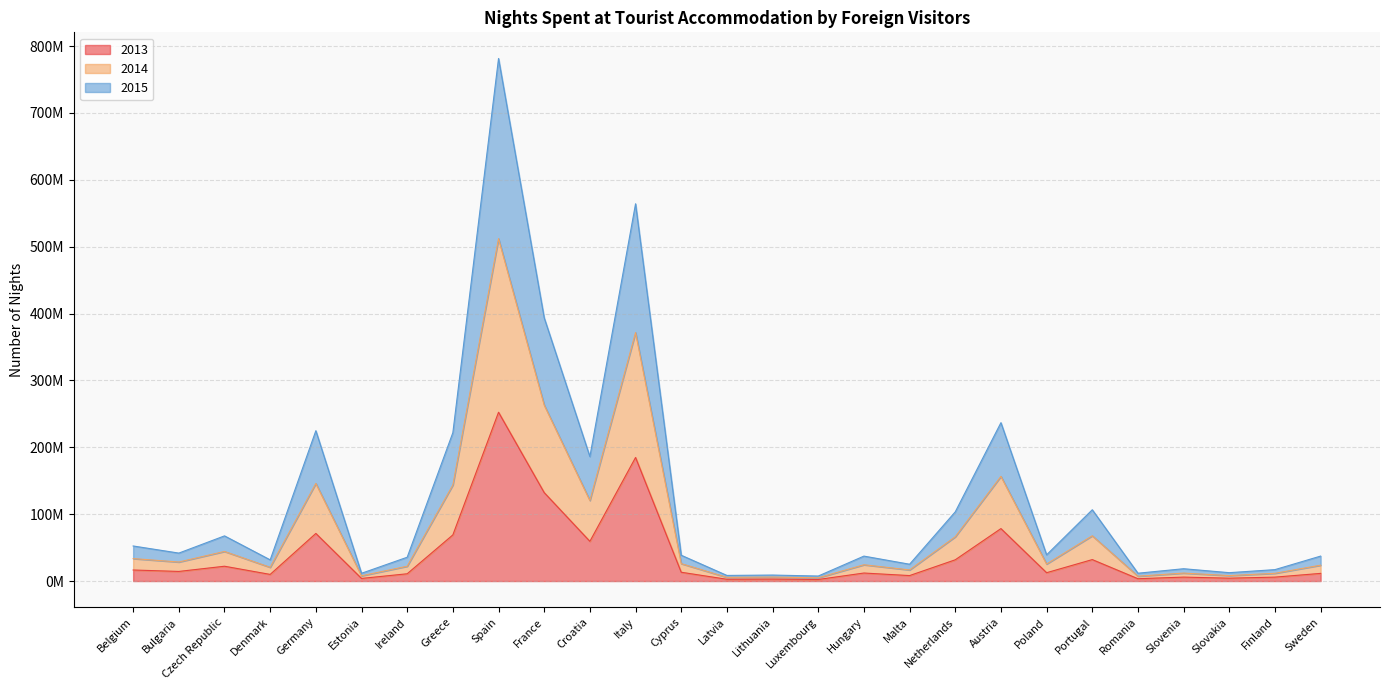

At how many categories does at least one series exceed 463844945?

2